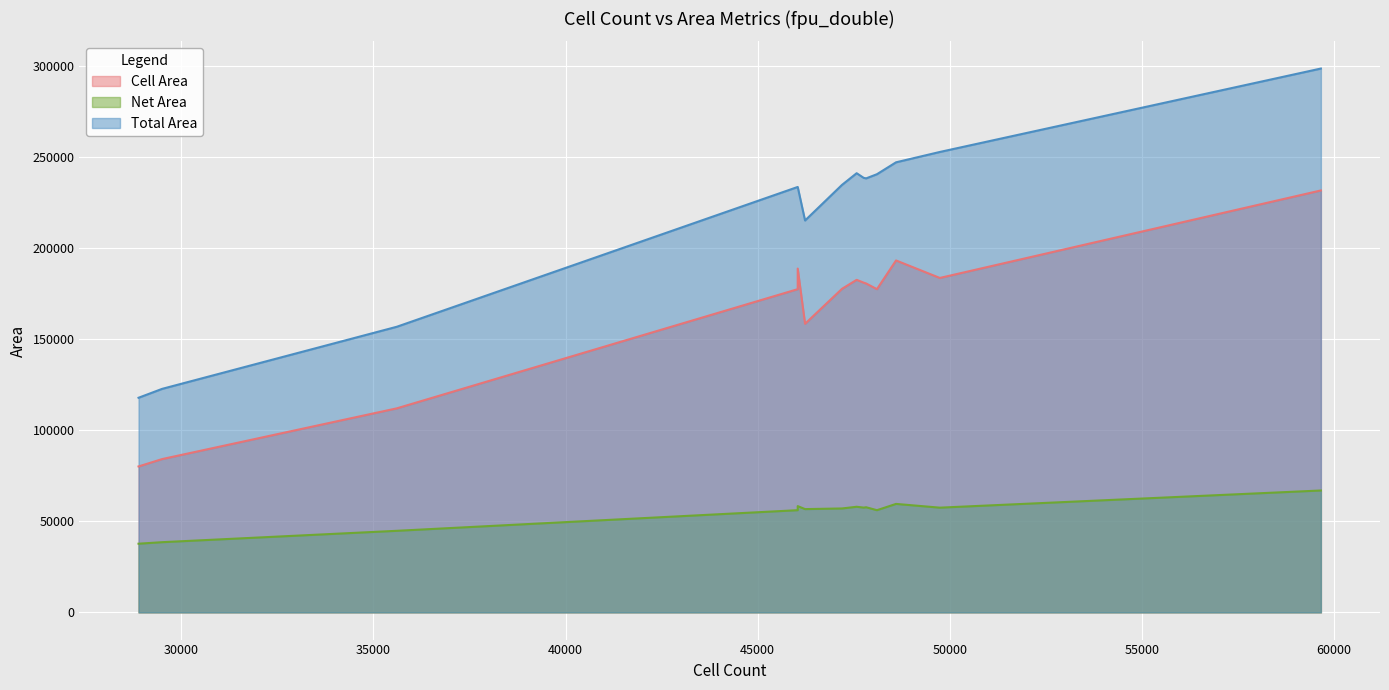

Rank the series by their maximum value, from lowest to highest.

Net Area, Cell Area, Total Area